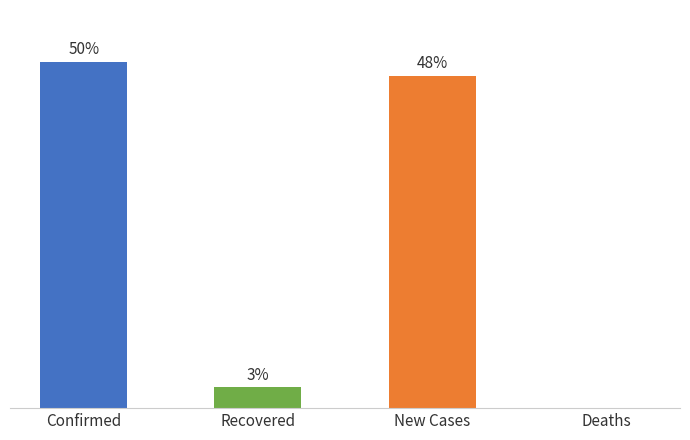

At which category does the chart reach its peak across all series?

Confirmed